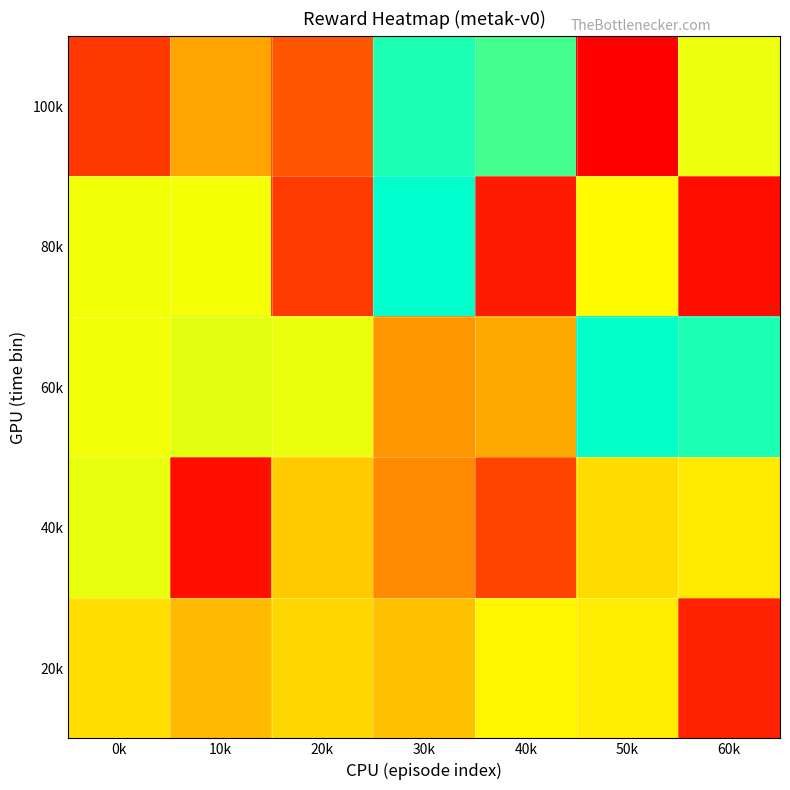

Which label corresponds to the largest value in the chart?

30k